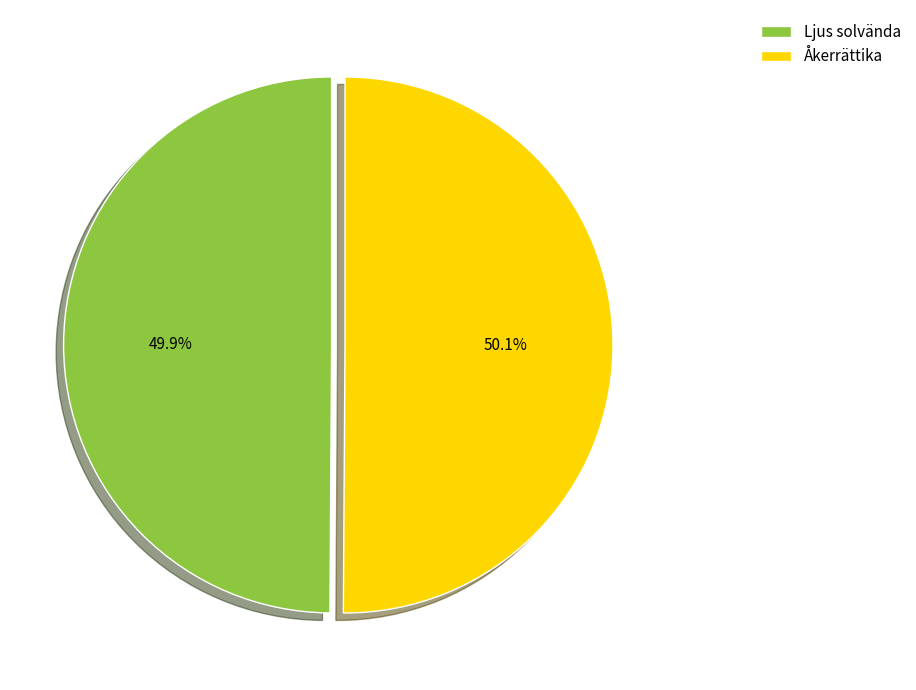

What portion of the pie excludes Åkerrättika?

49.9%